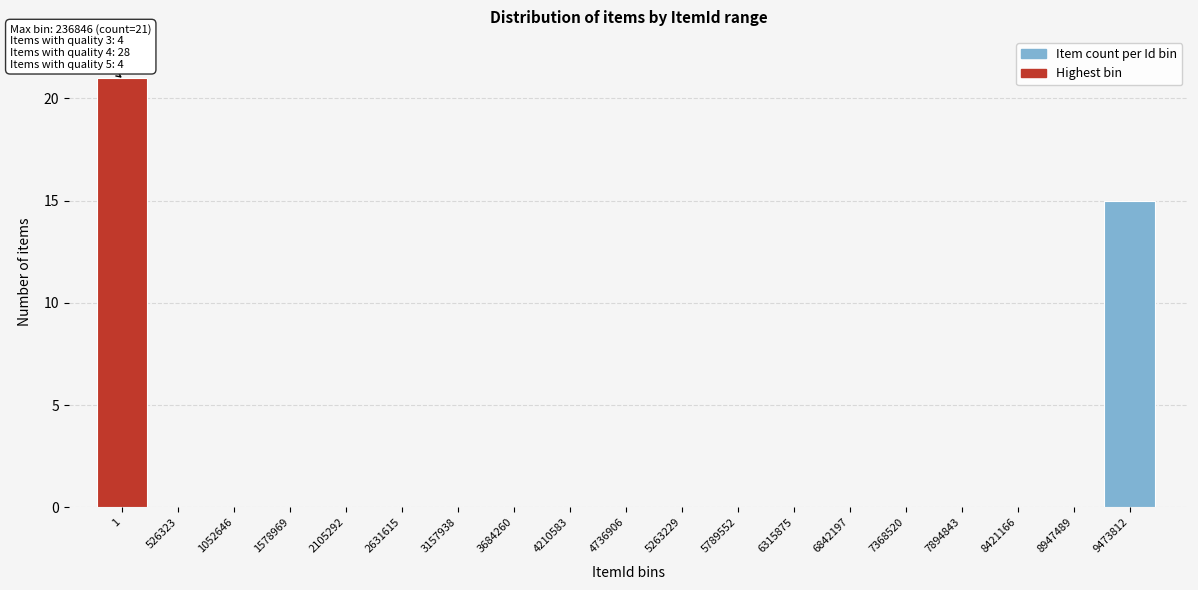

Reading right to left, list all the values displayed in this chart.

9473812=15	8947489=0	8421166=0	7894843=0	7368520=0	6842197=0	6315875=0	5789552=0	5263229=0	4736906=0	4210583=0	3684260=0	3157938=0	2631615=0	2105292=0	1578969=0	1052646=0	526323=0	1=21